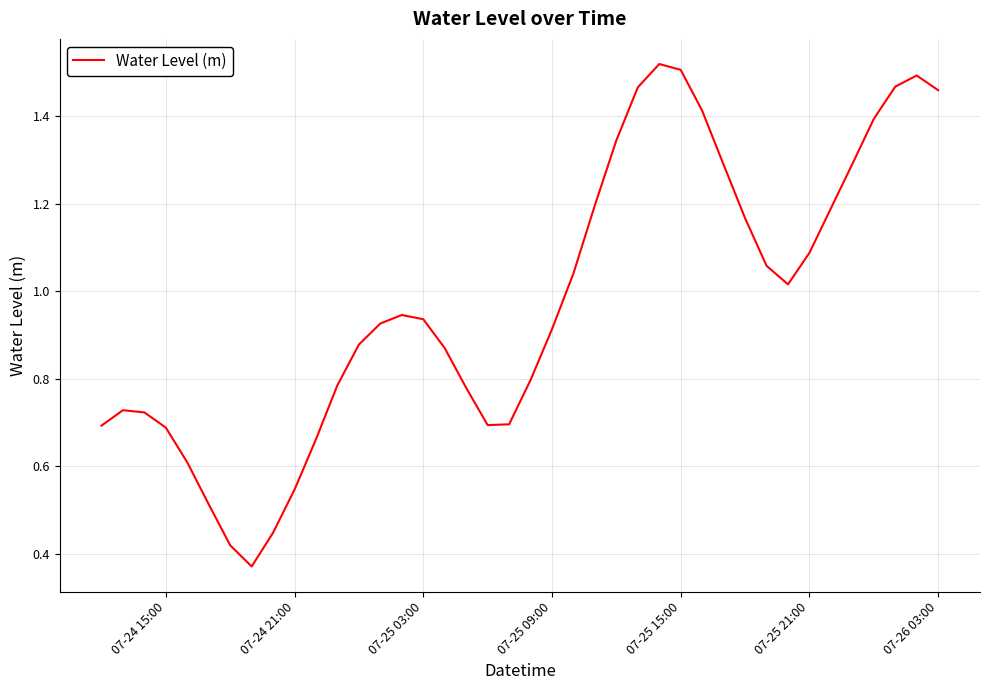

What is the sum of all values?

39.0